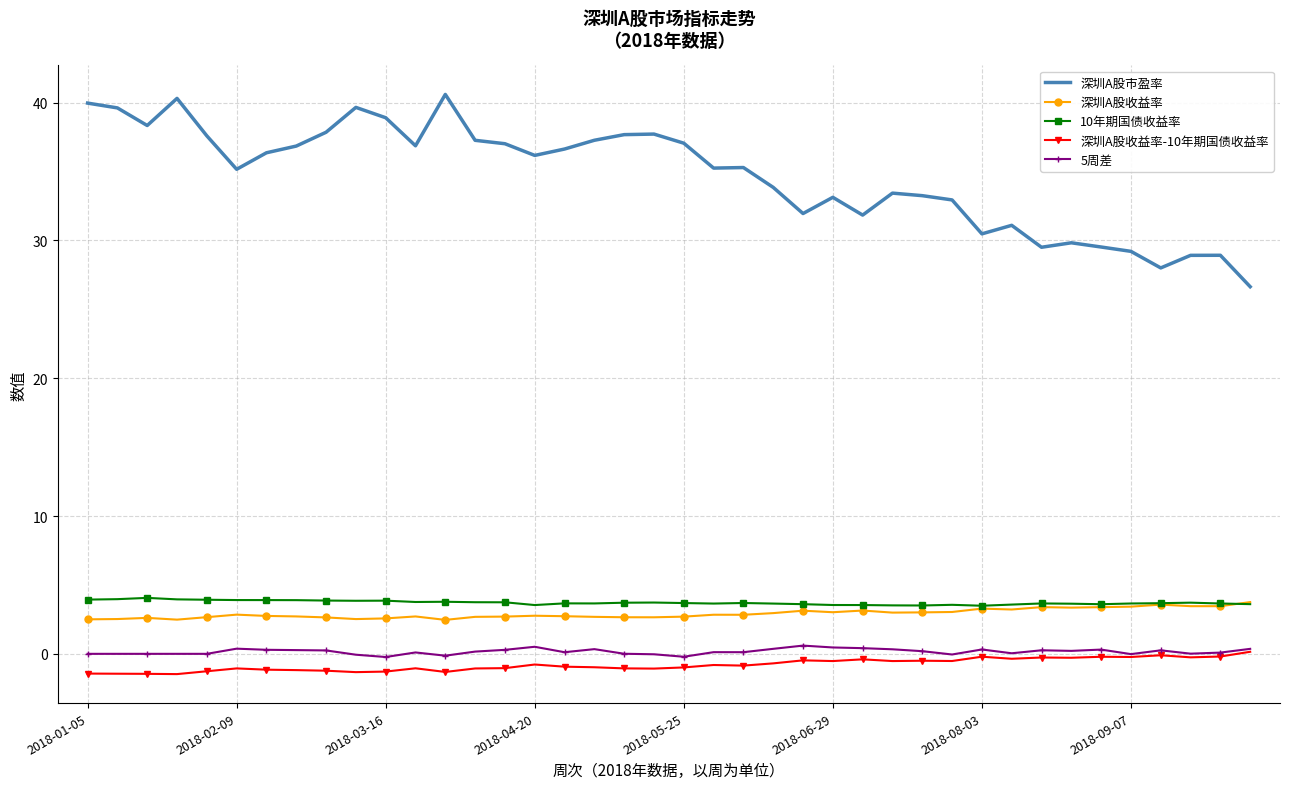

True or false: 深圳A股收益率-10年期国债收益率 and 深圳A股收益率 intersect in this chart.

False